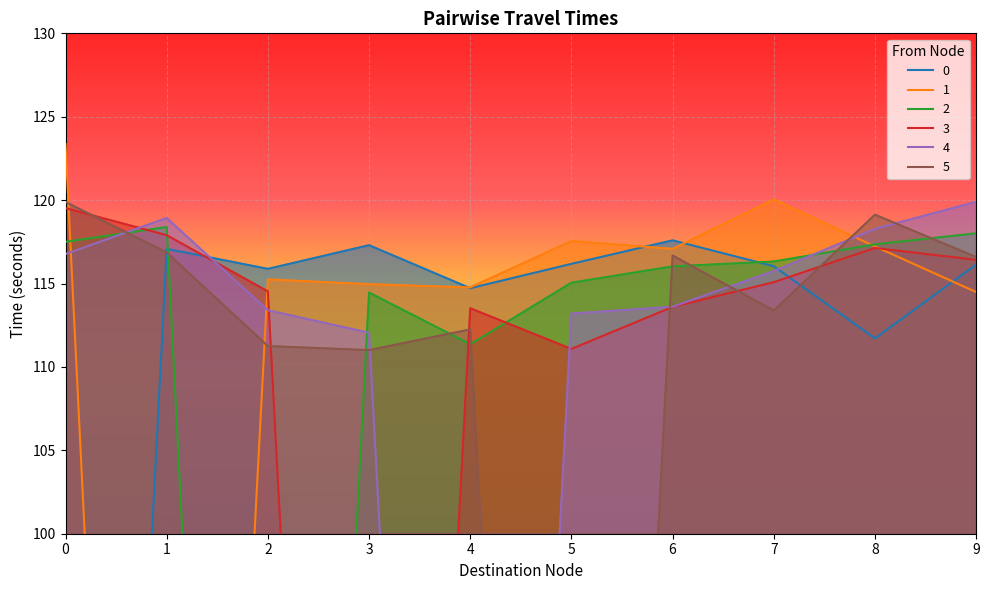

What is the sum of all 0 values?

1042.6